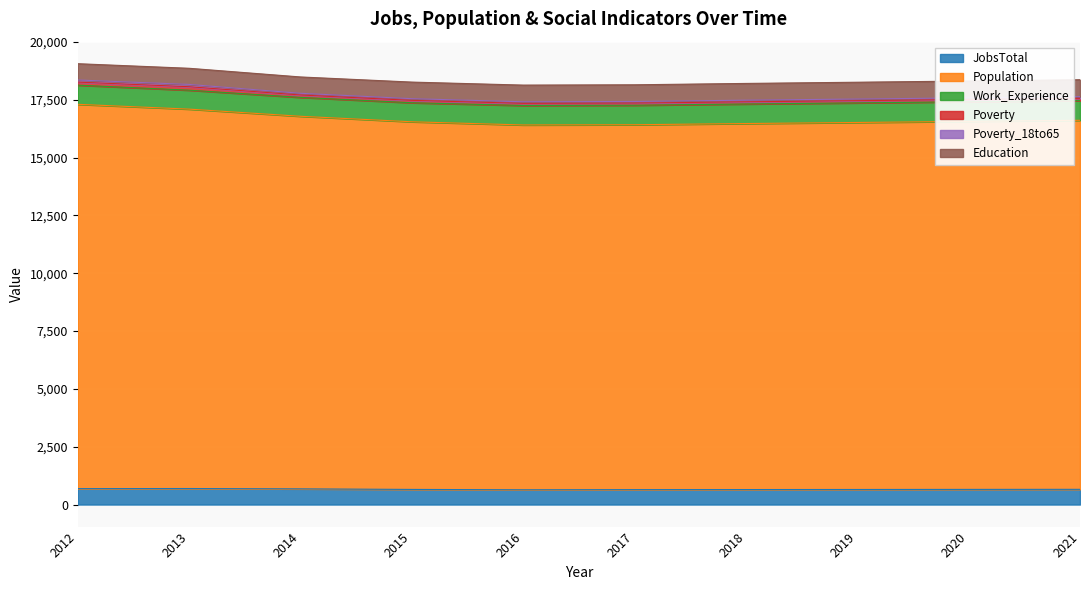

Is it true that Population equals 15775 at 2016?

True